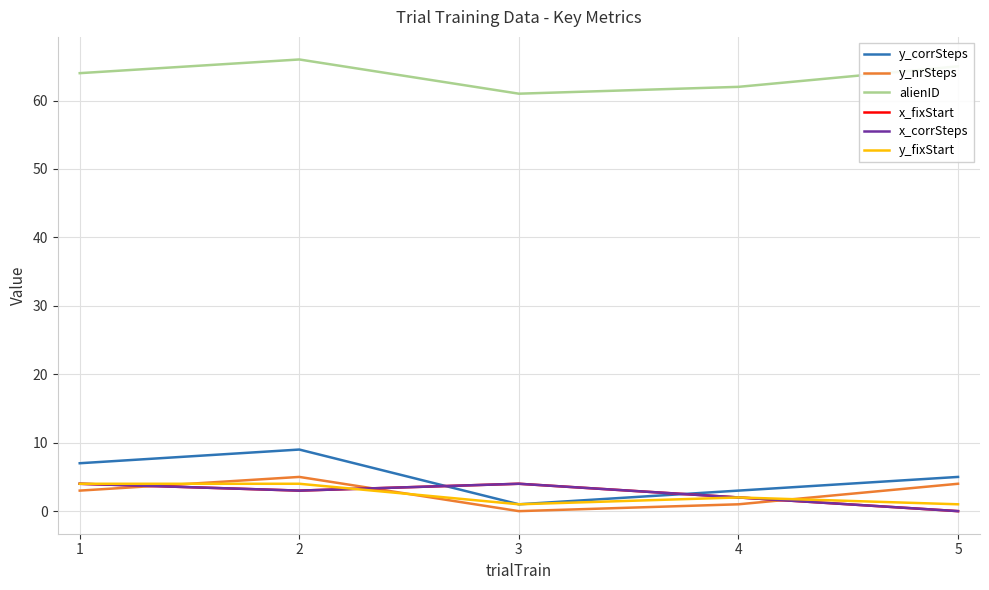

How many lines are shown in the chart?

6